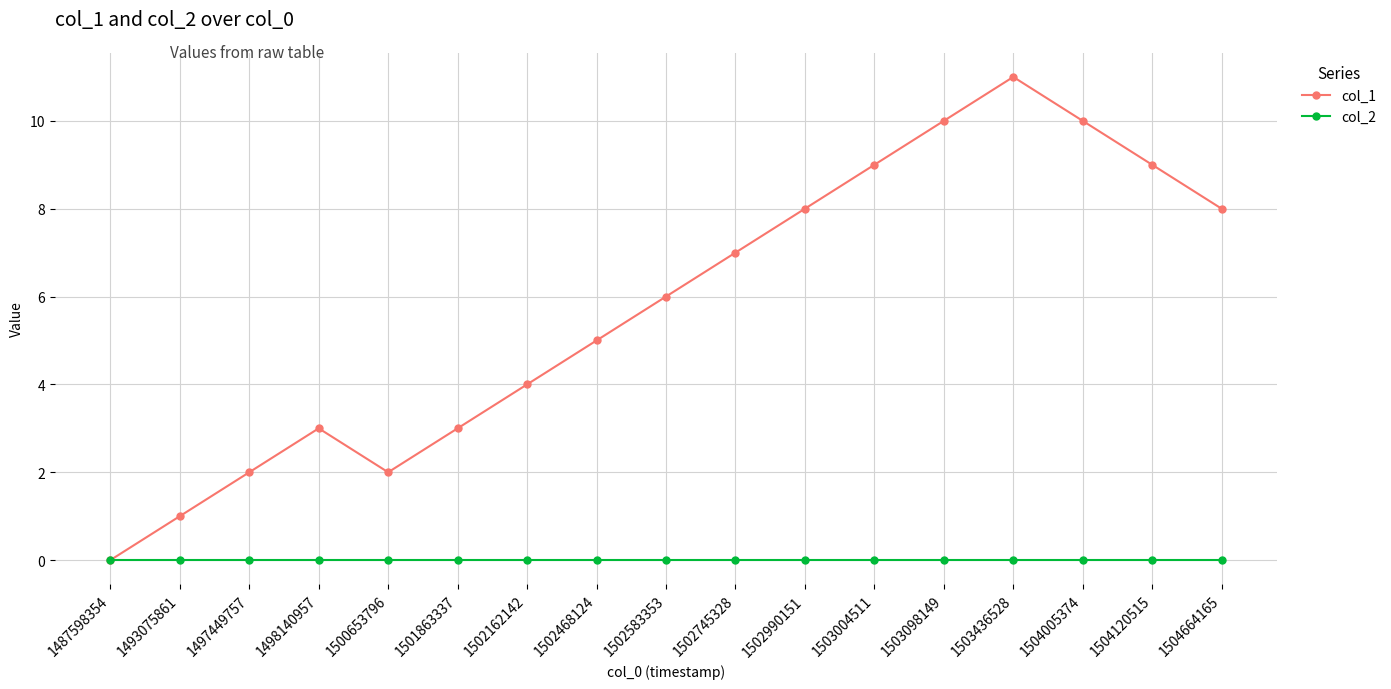

Rank the series by their average value, from highest to lowest.

col_1, col_2